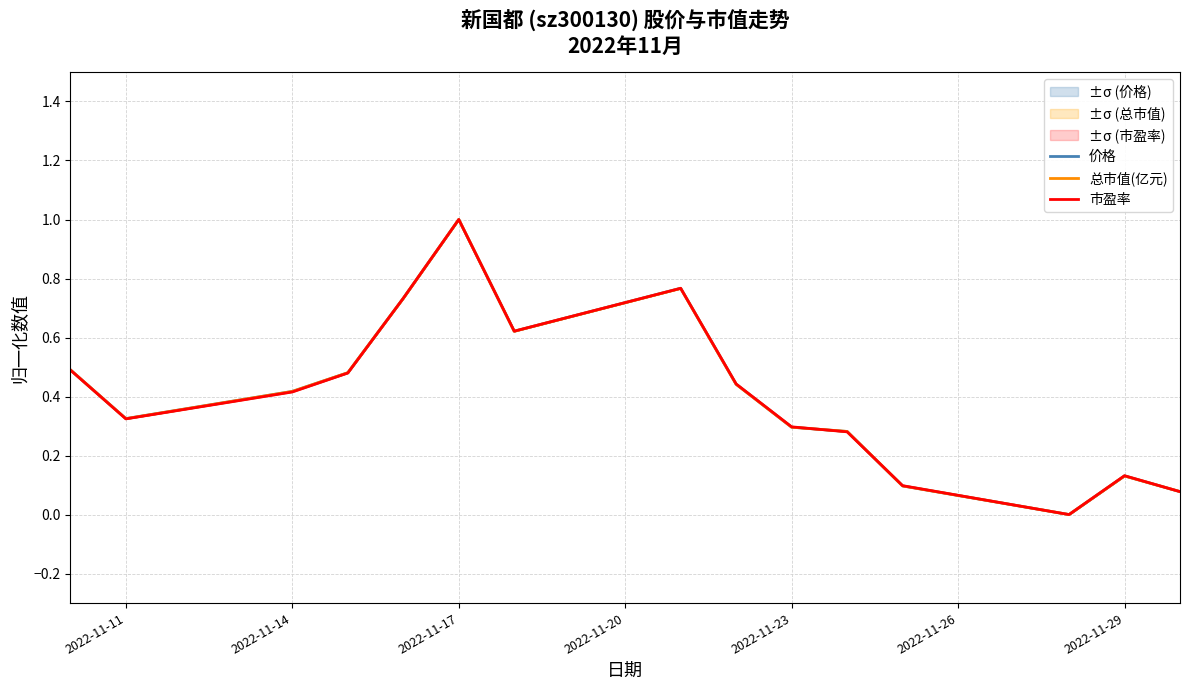

How many interior local peaks does the 价格 series have?

3